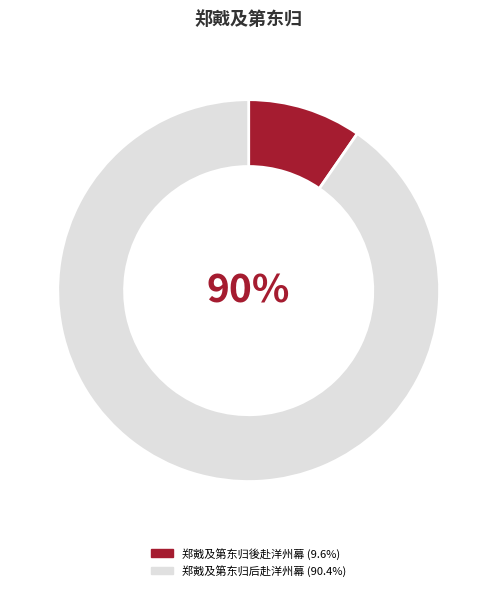

To the nearest percent, what is the combined percentage of 郑戭及第东归后赴洋州幕 and 郑戭及第东归後赴洋州幕?

100%